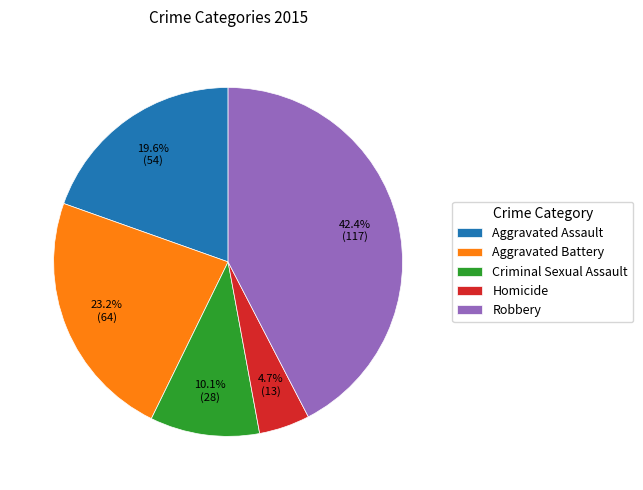

Approximately how many times larger is the value at Aggravated Assault compared to Aggravated Battery?

0.8